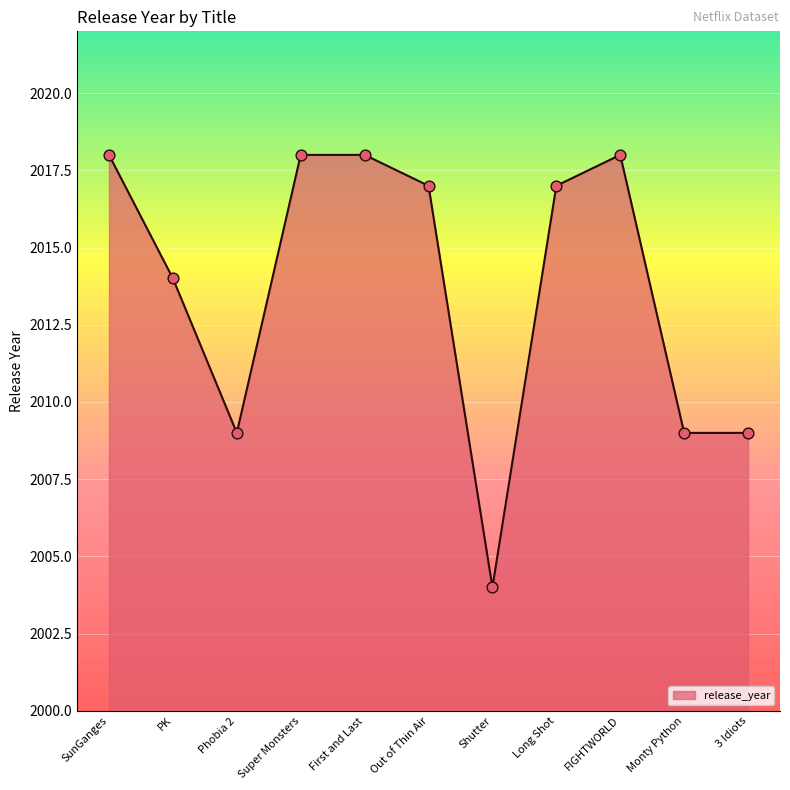

Between Shutter and Long Shot, which is larger?

Long Shot